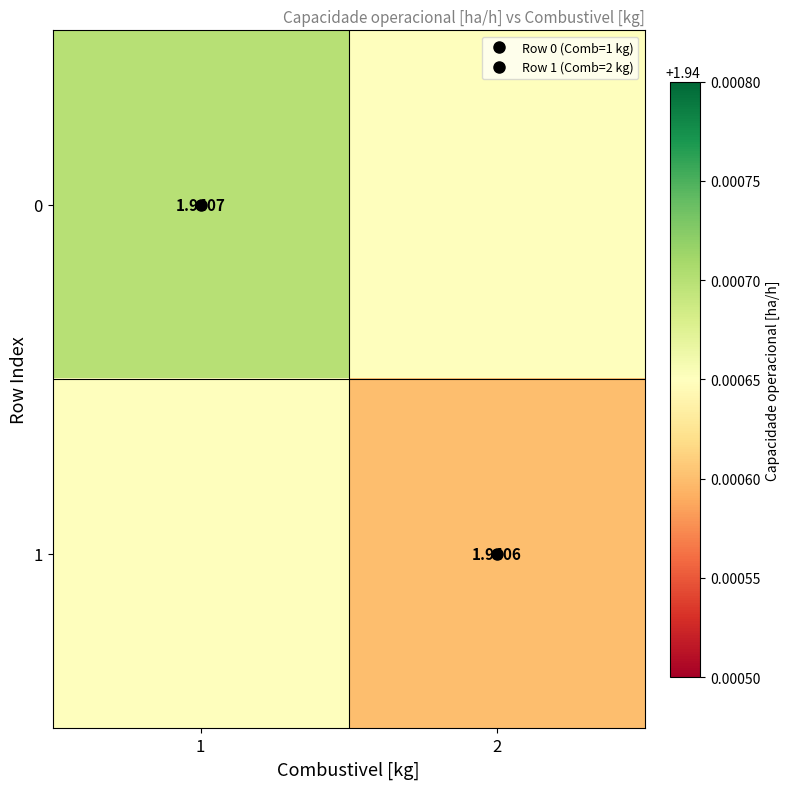

What value does the 0 series have at 1?

1.9